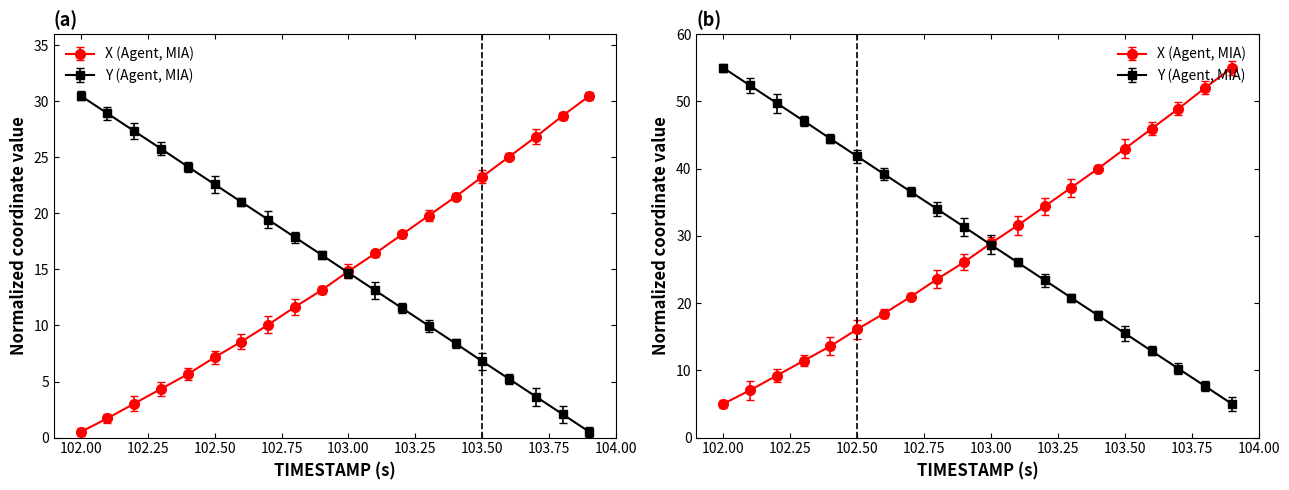

Which label corresponds to the smallest value in the chart?

102.0